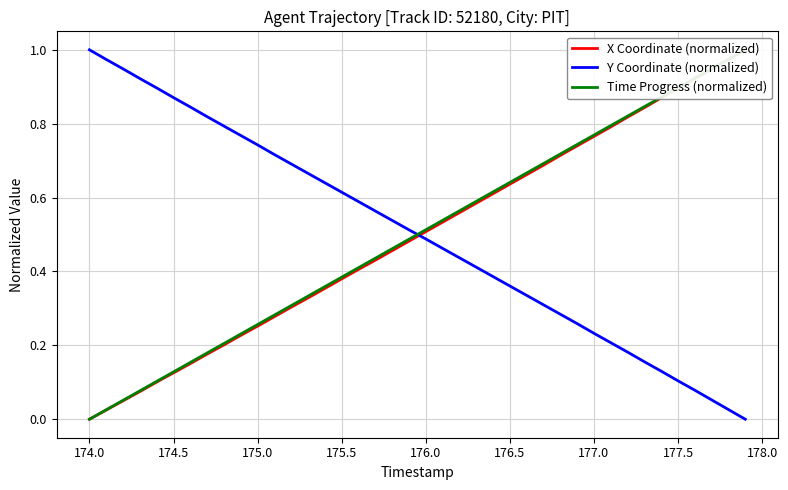

What is the difference between the maximum and minimum values in the X Coordinate (normalized) series?

1.0